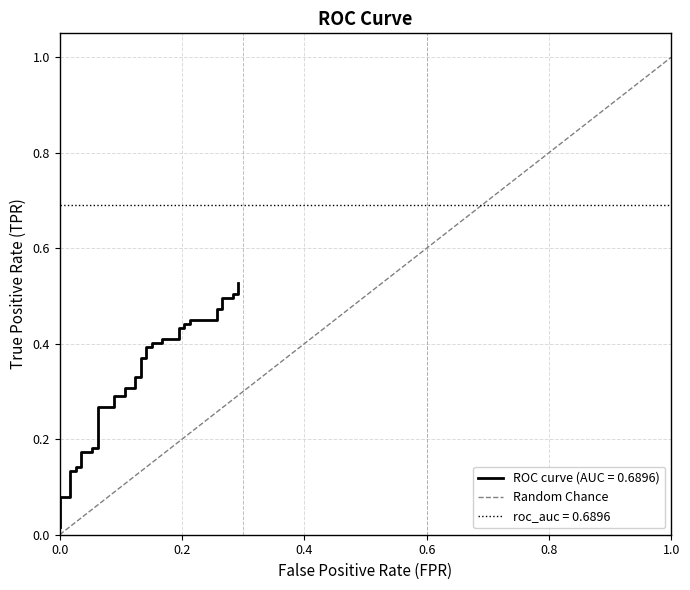

True or false: the data shows 0 at 1.0.

False